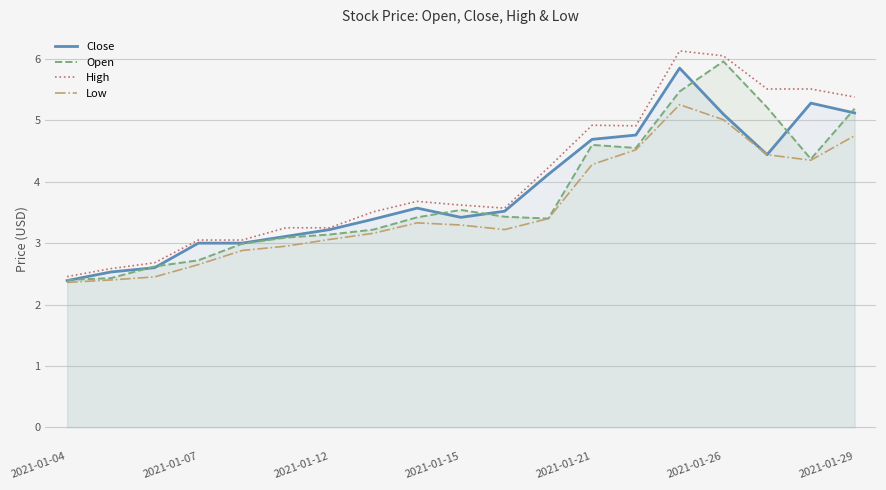

At how many categories does at least one series exceed 2?

19